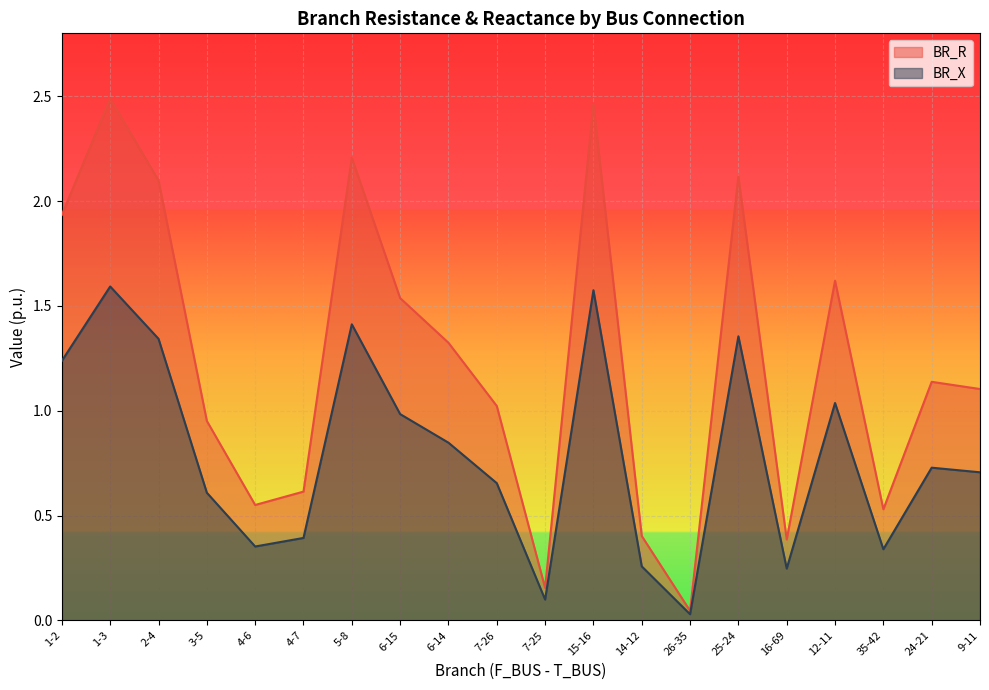

In BR_X, how many points are lower than both neighbors (excluding endpoints)?

5